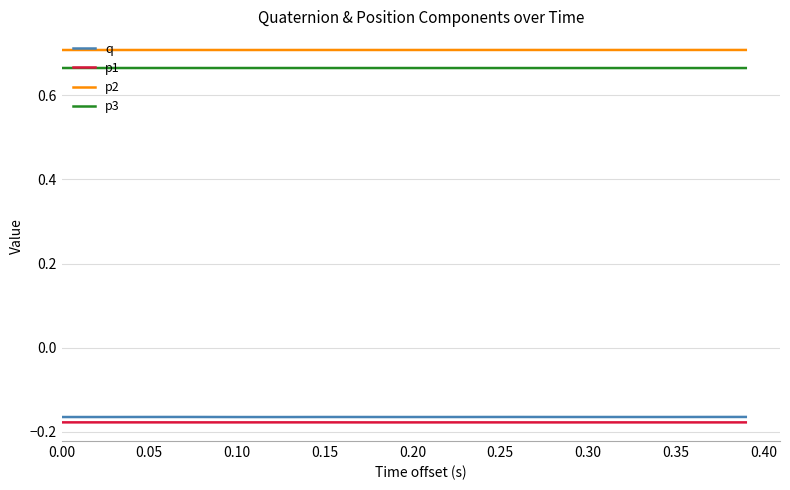

At how many categories does at least one series exceed 0?

40